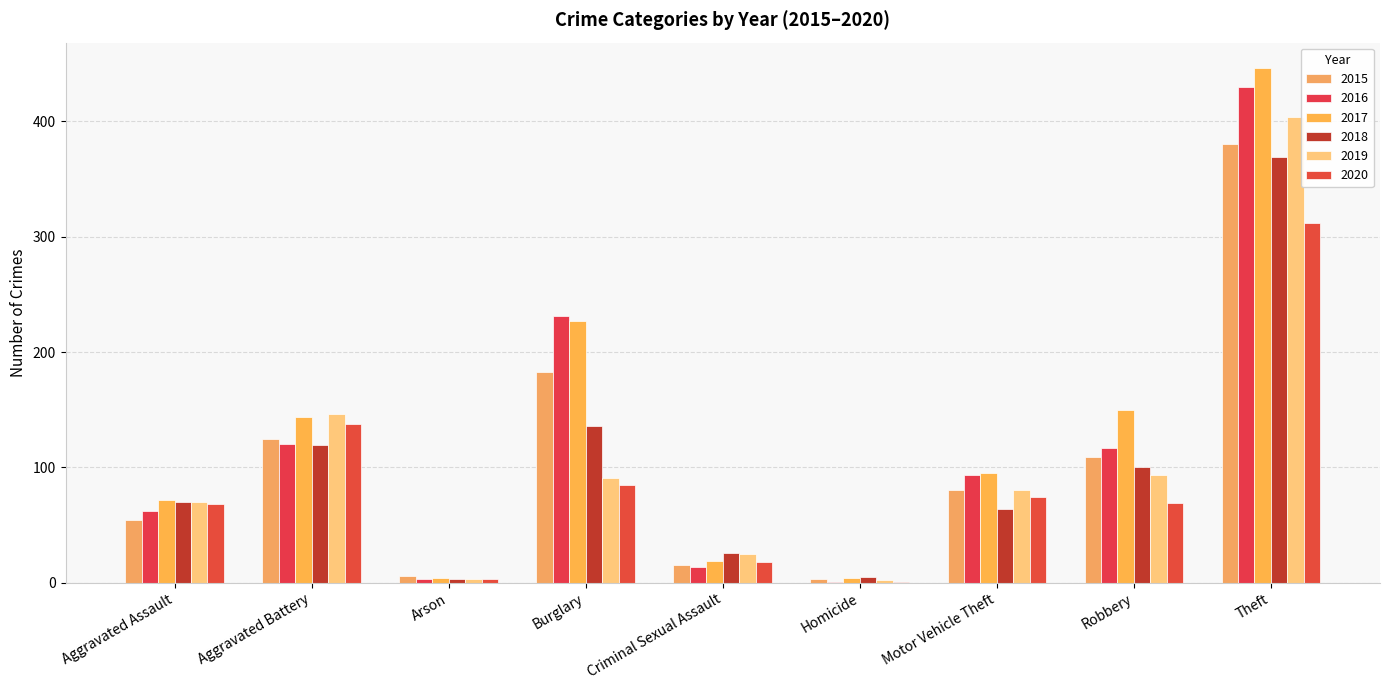

How many distinct data groups are displayed?

6